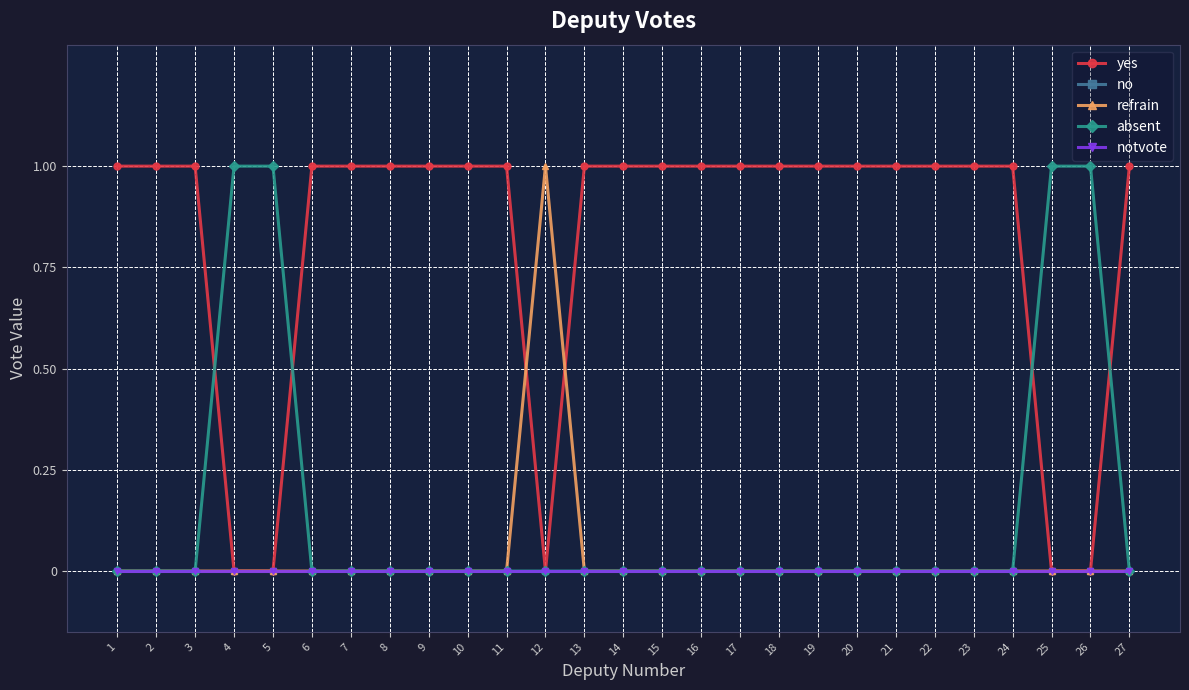

Which category has the lowest value in the no series?

1